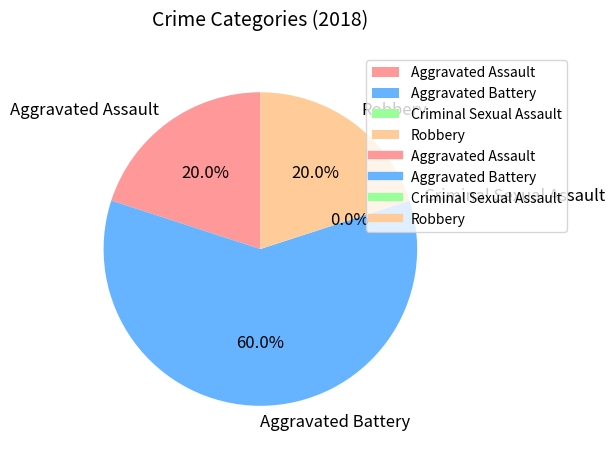

Which has a higher value, Aggravated Assault or Criminal Sexual Assault?

Aggravated Assault